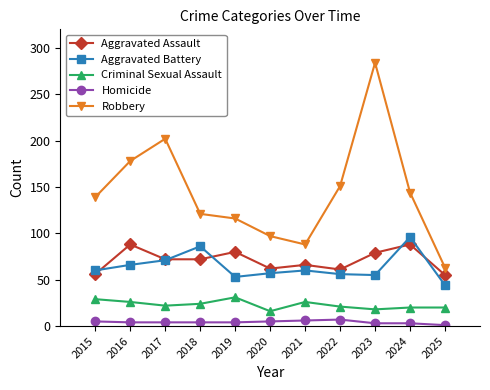

Is this an area chart (filled region under the line)?

No